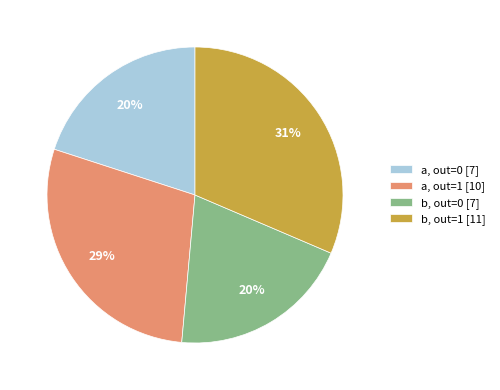

What percentage is the b, out=0 [7] slice, to the nearest percent?

20%